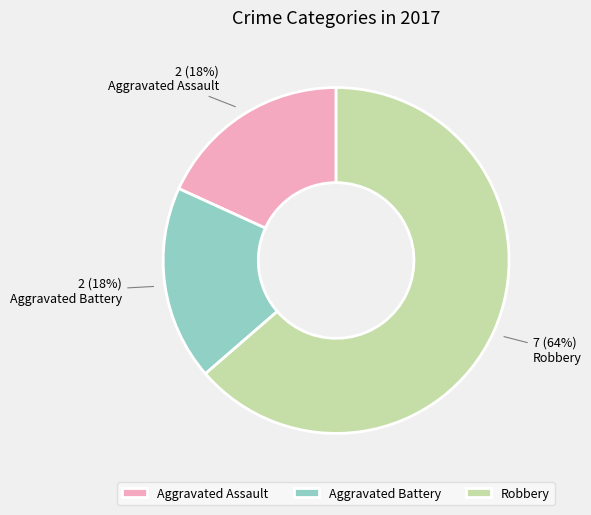

To the nearest percent, what is the combined percentage of Aggravated Battery and Aggravated Assault?

36%